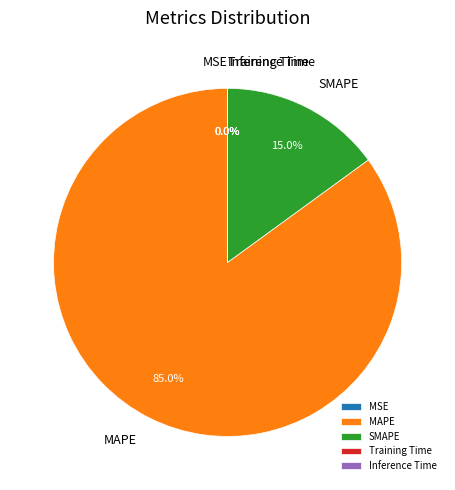

What is the largest slice in the pie chart?

MAPE